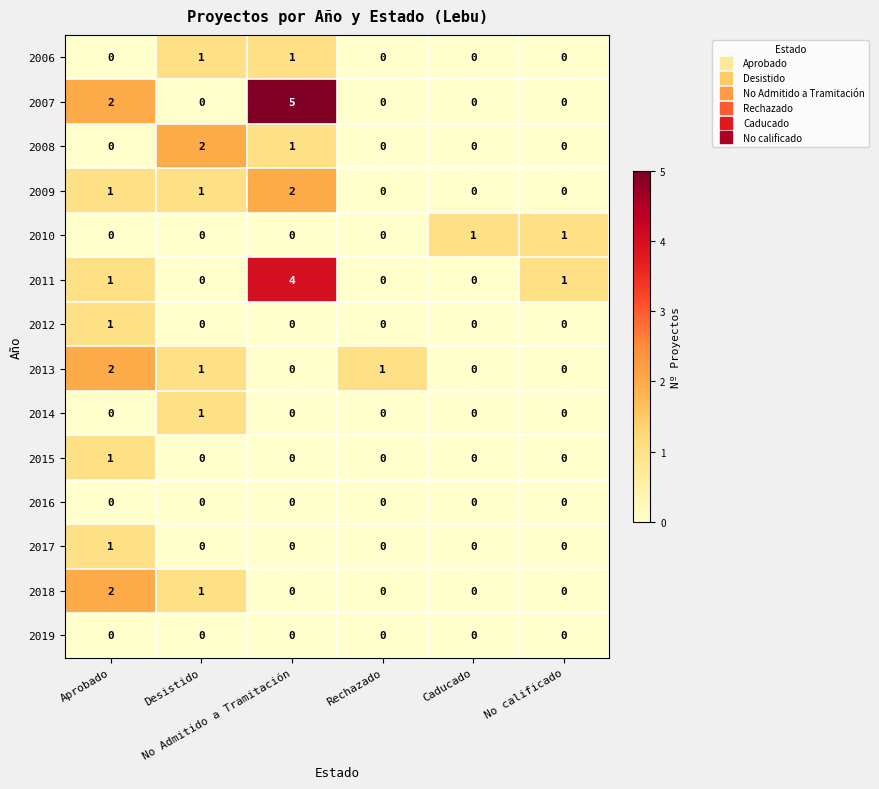

Which series has the largest total across all categories?

2007